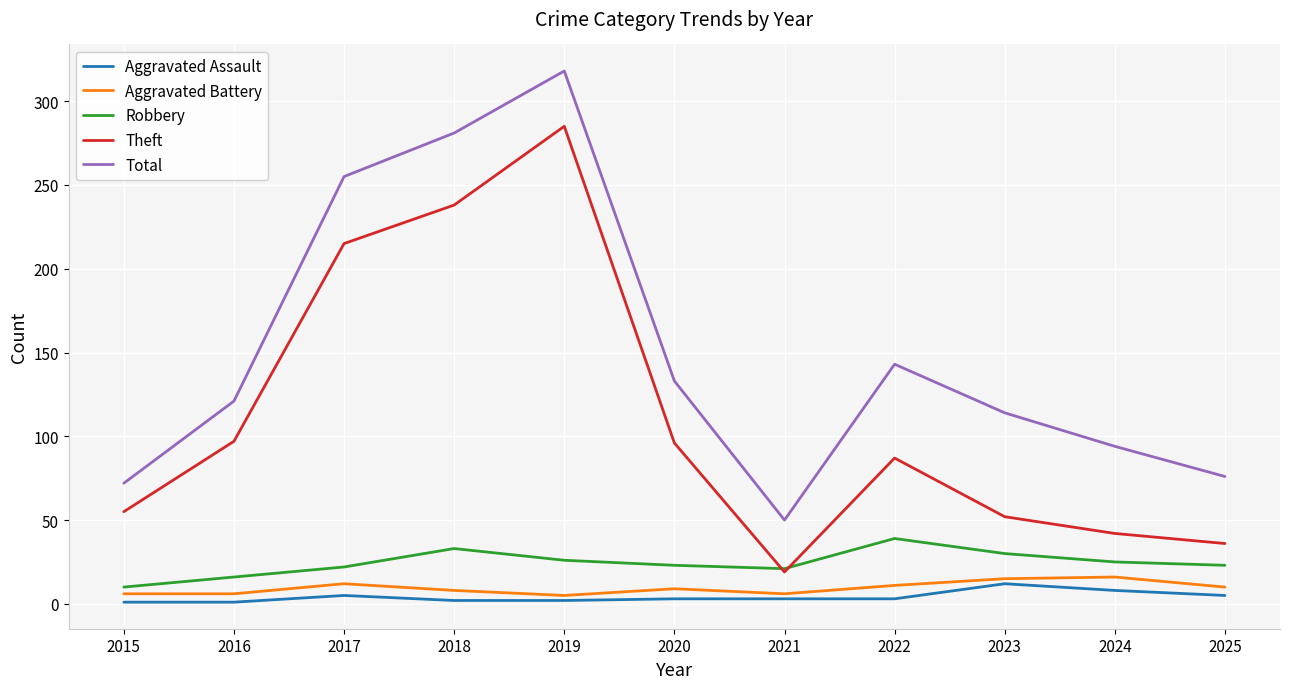

What is the maximum value for Aggravated Assault?

12